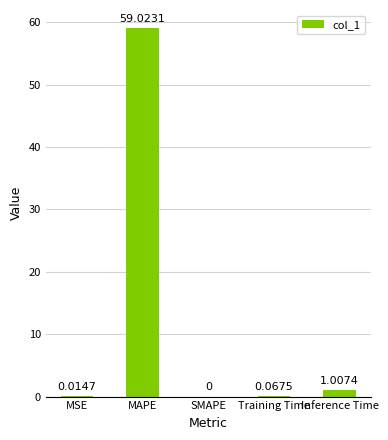

Which has a higher value, Inference Time or MSE?

Inference Time